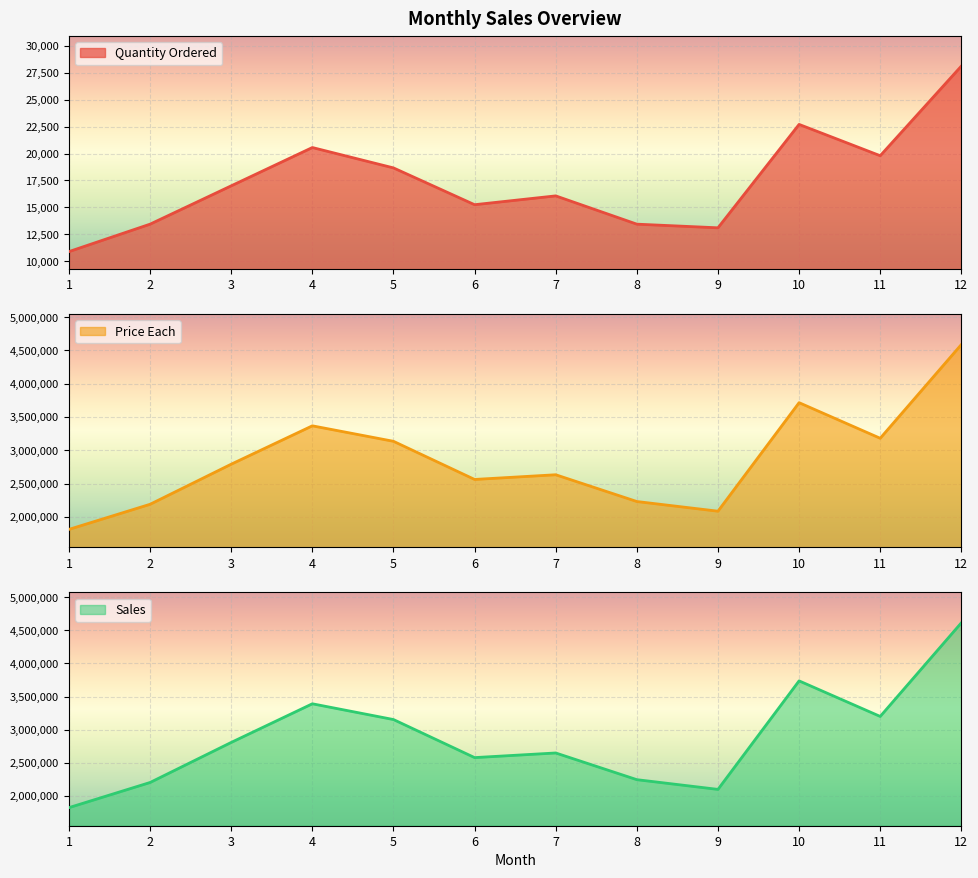

Which series has the widest spread of values?

Sales